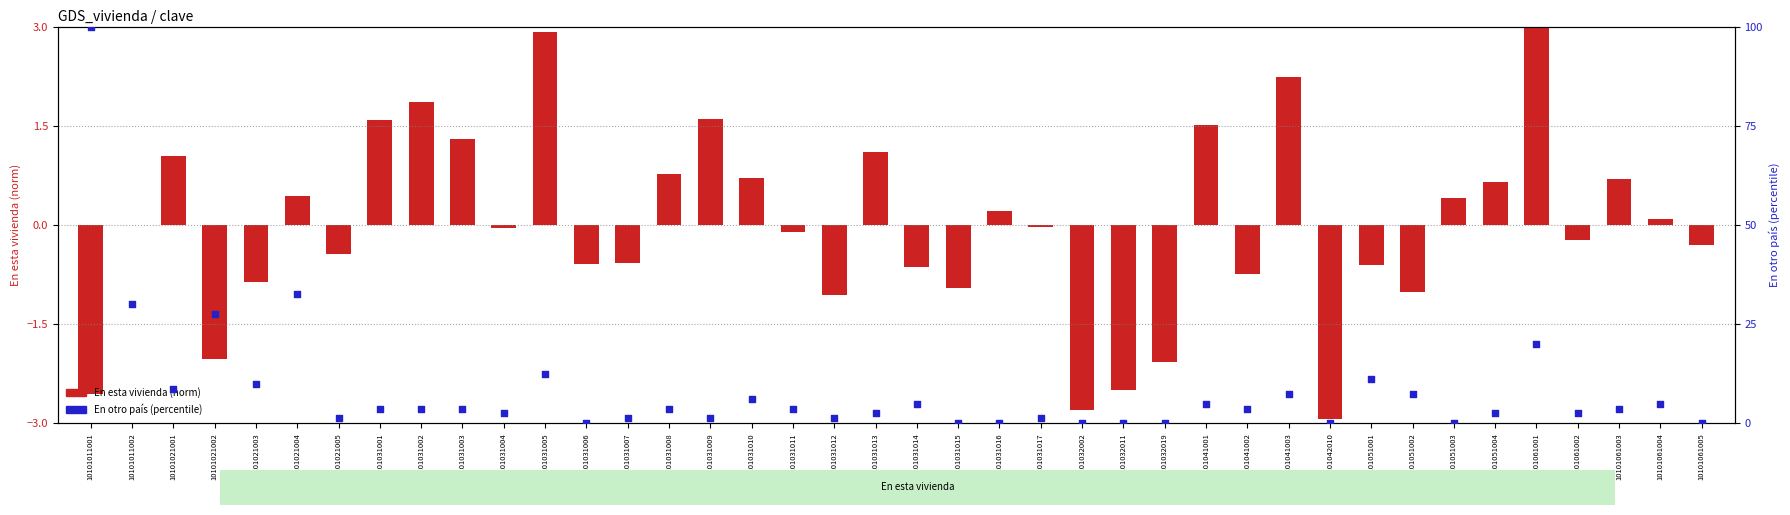

Which series reaches the minimum Y coordinate?

En esta vivienda (norm)